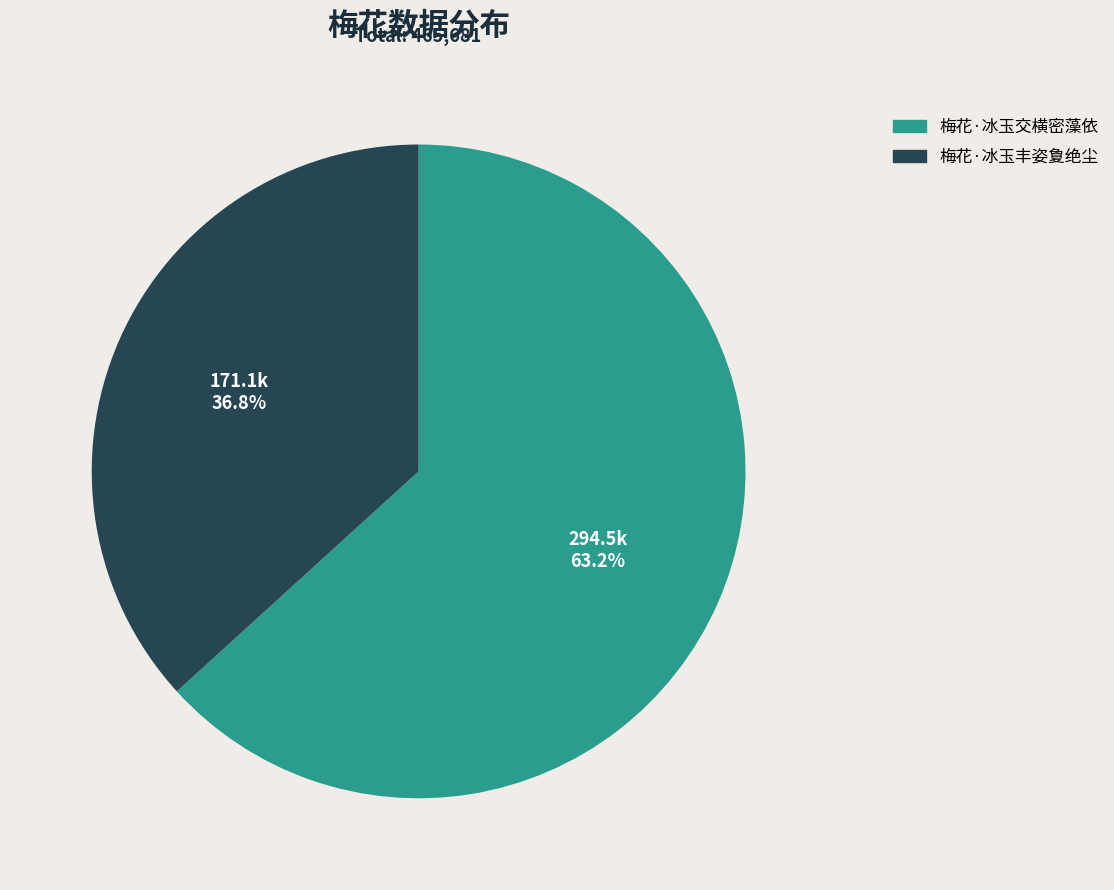

Approximately how many times larger is the value at 梅花·冰玉交横密藻依 compared to 梅花·冰玉丰姿夐绝尘?

1.7